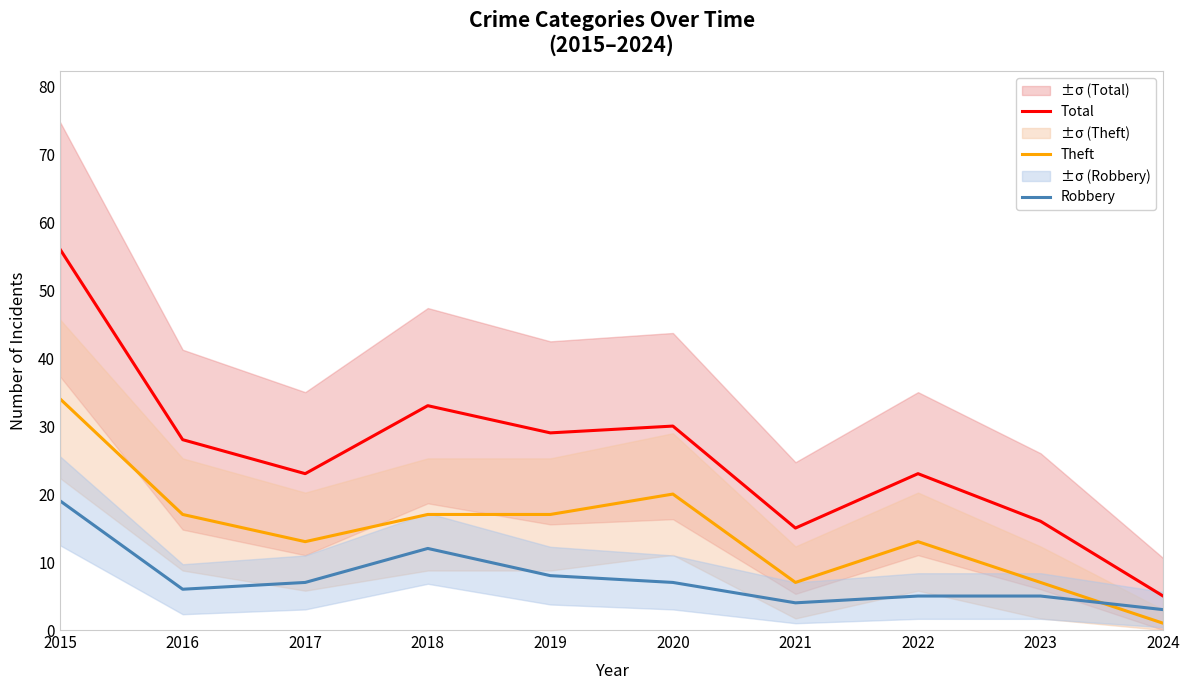

List the labels in order of Robbery value, largest first.

2015, 2018, 2019, 2017, 2020, 2016, 2022, 2023, 2021, 2024